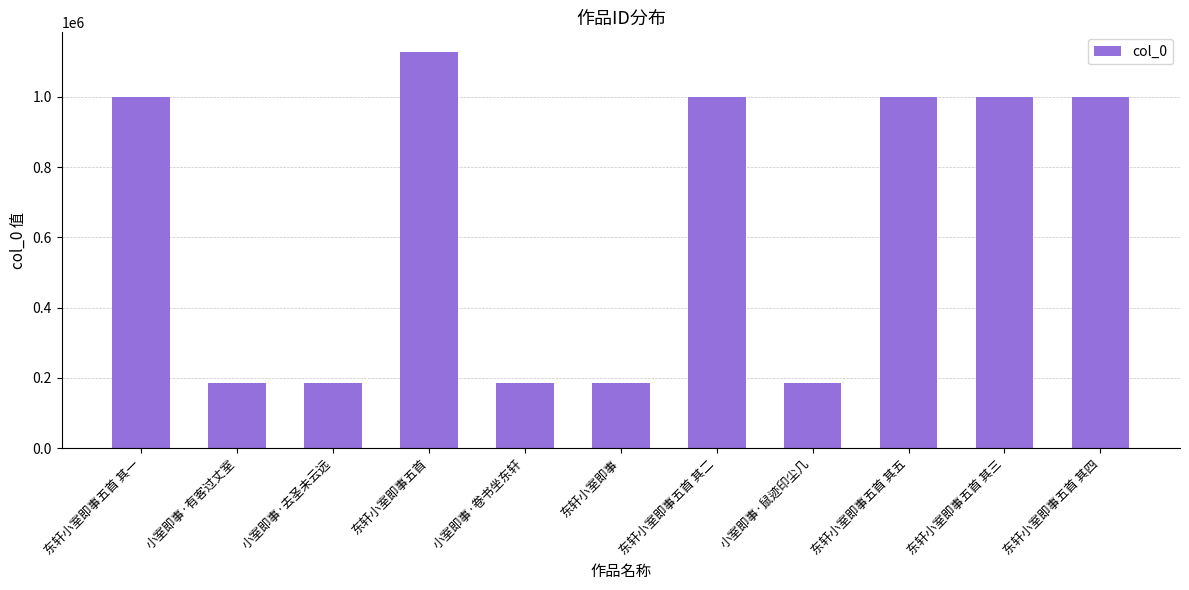

What is the sum of all values?

7058303